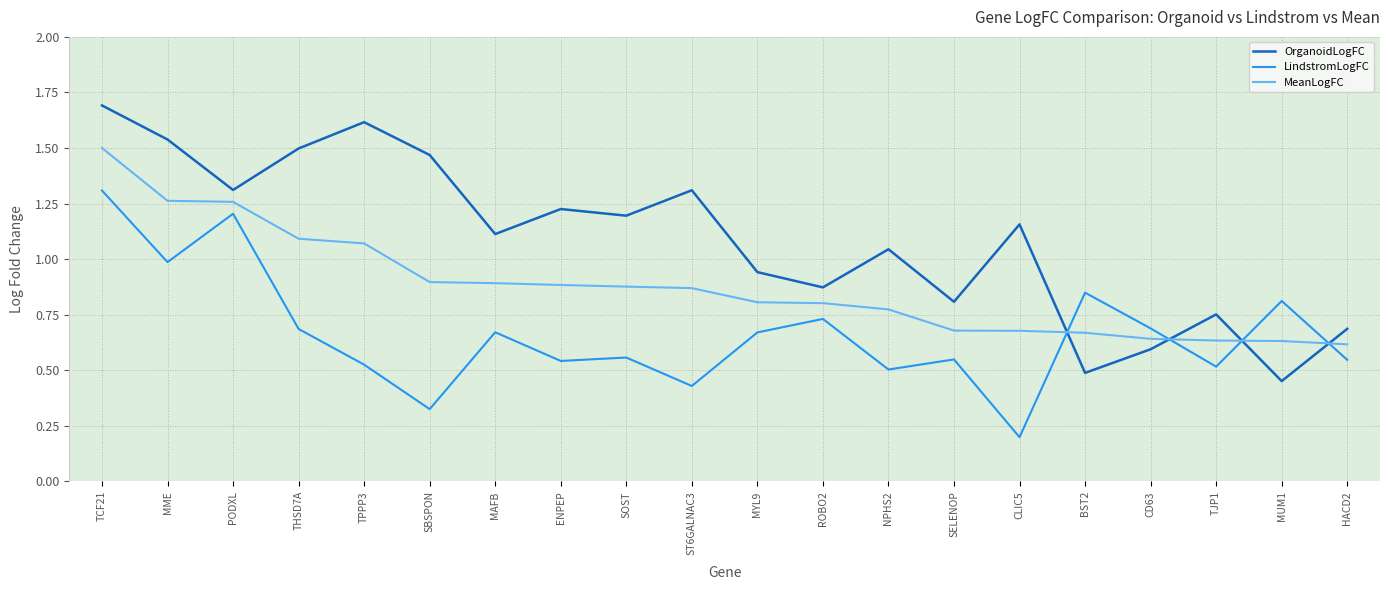

Which category has the highest value in the OrganoidLogFC series?

TCF21